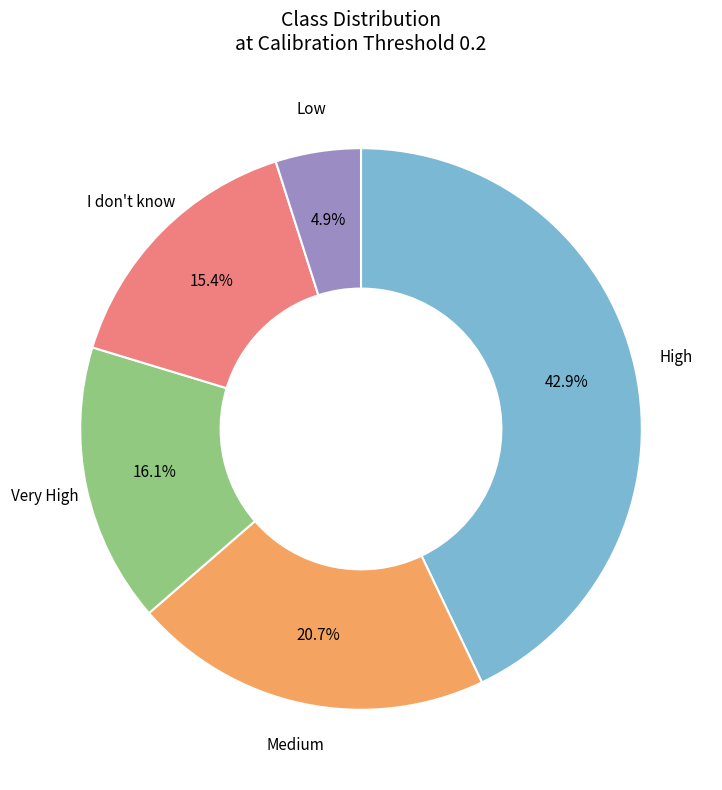

Is there a majority slice in this chart?

No